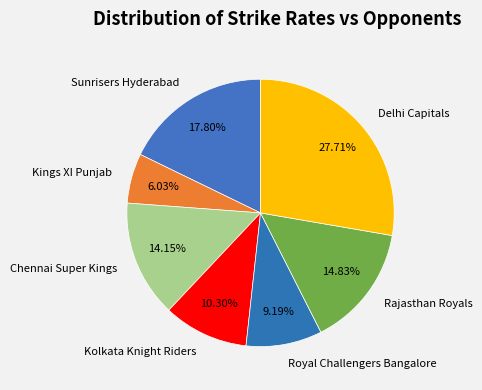

How many slices are in this pie chart?

7